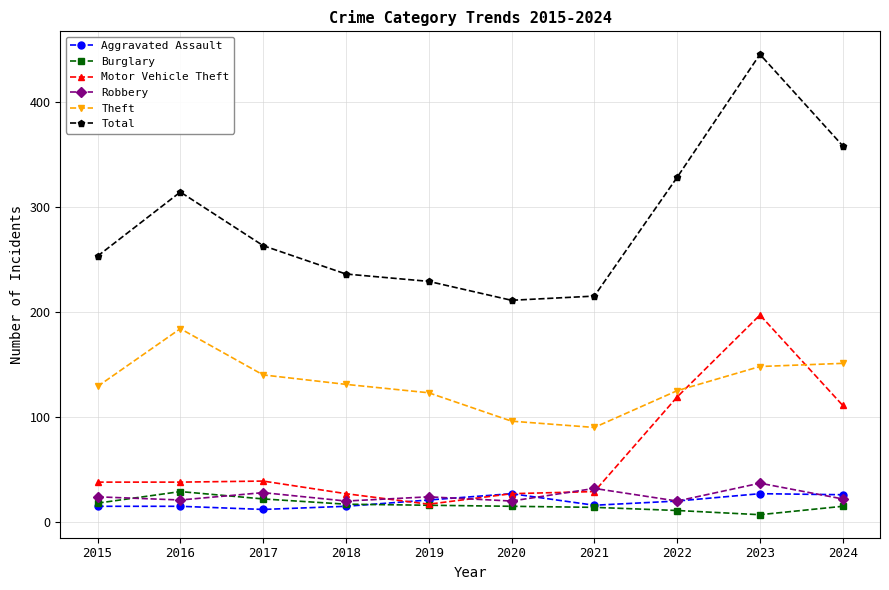

Does the chart have visible grid lines?

Yes